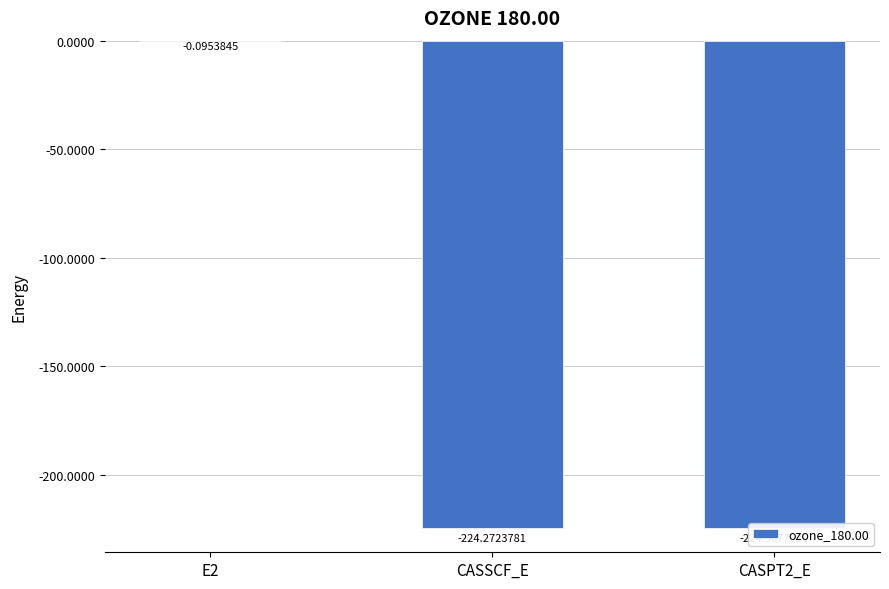

Rank the categories by value from highest to lowest.

E2, CASSCF_E, CASPT2_E